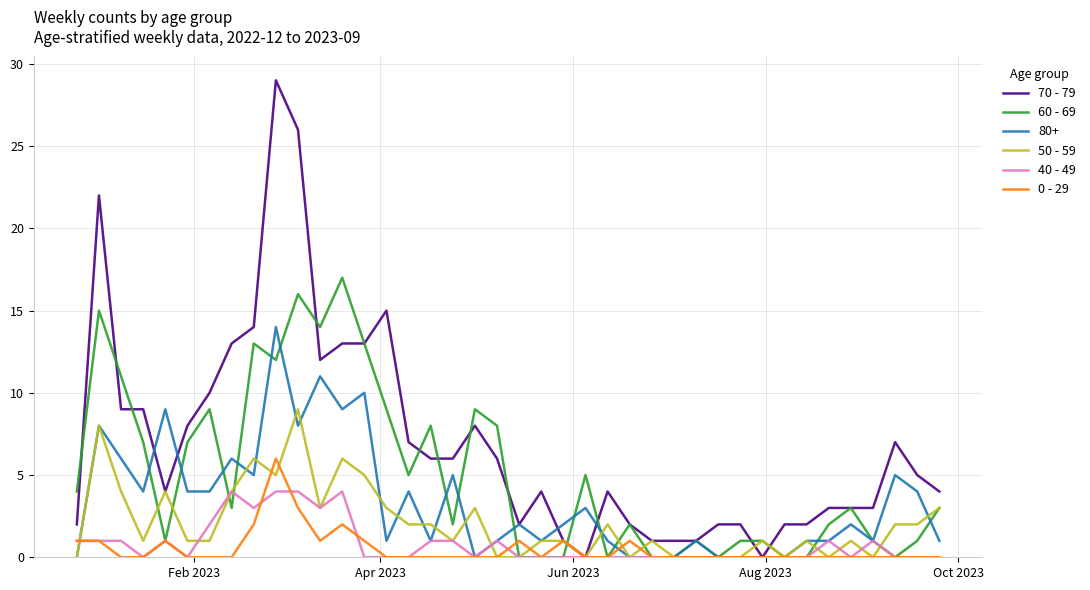

List the series in order of their peak value, lowest first.

40 - 49, 0 - 29, 50 - 59, 80+, 60 - 69, 70 - 79